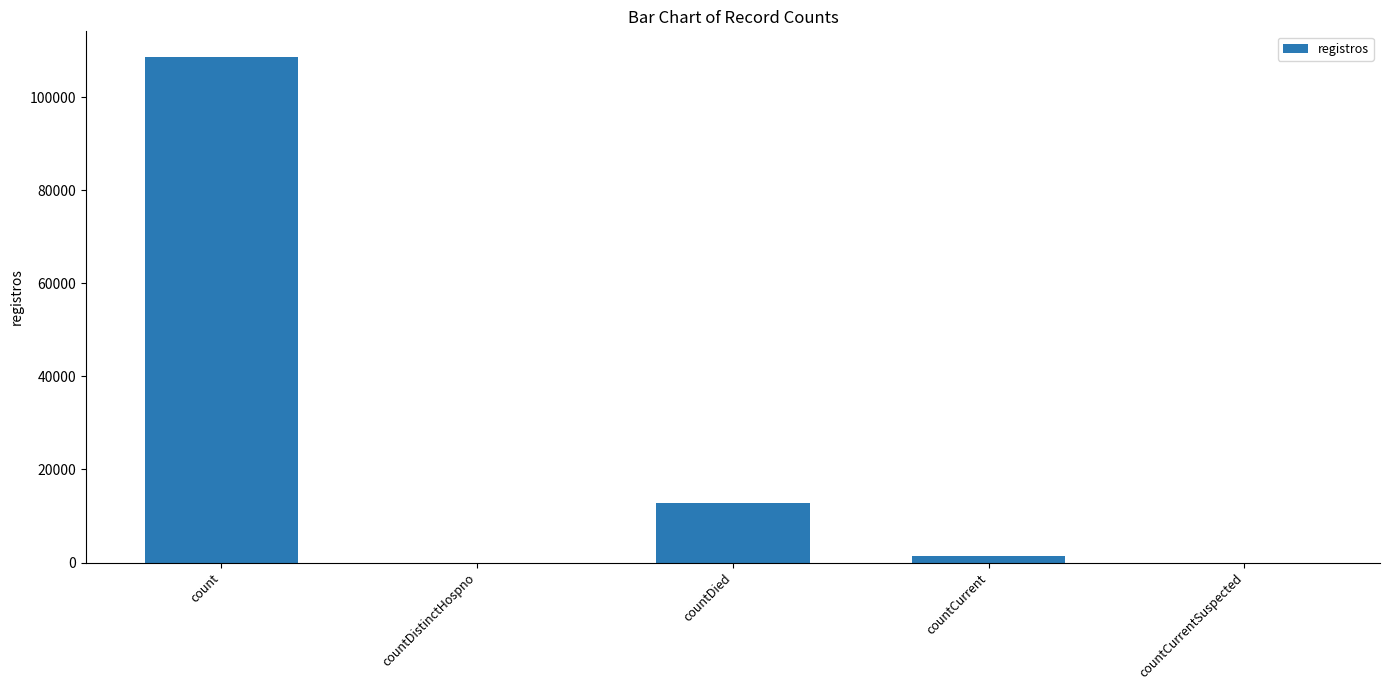

The value at count is 71262. True or false?

False